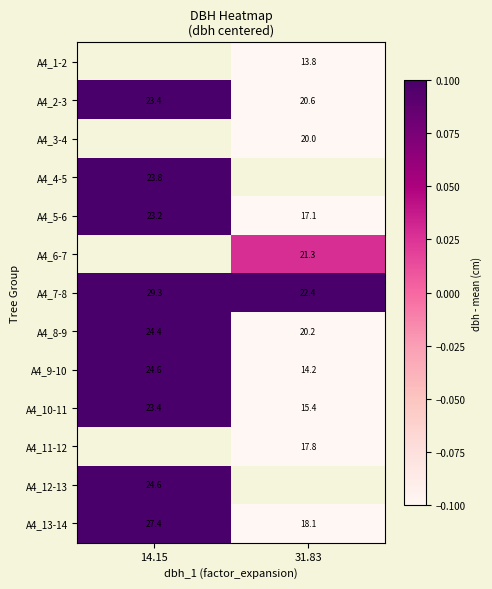

How many distinct data groups are displayed?

13